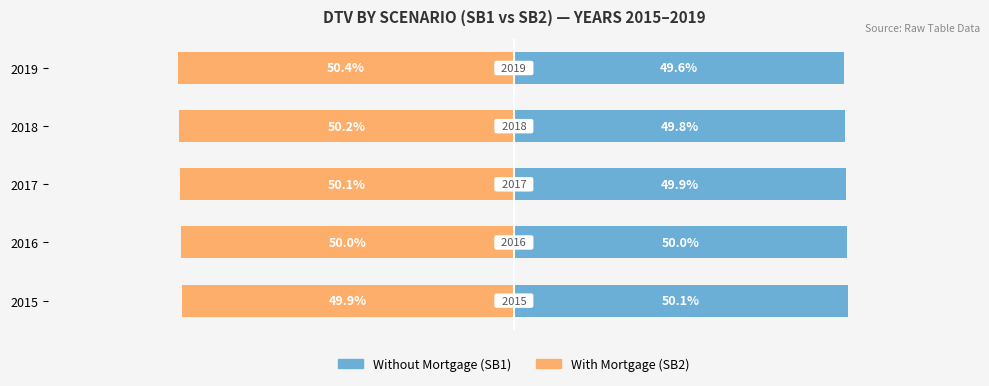

At 2019, list the series in order from largest to smallest.

Without Mortgage, With Mortgage